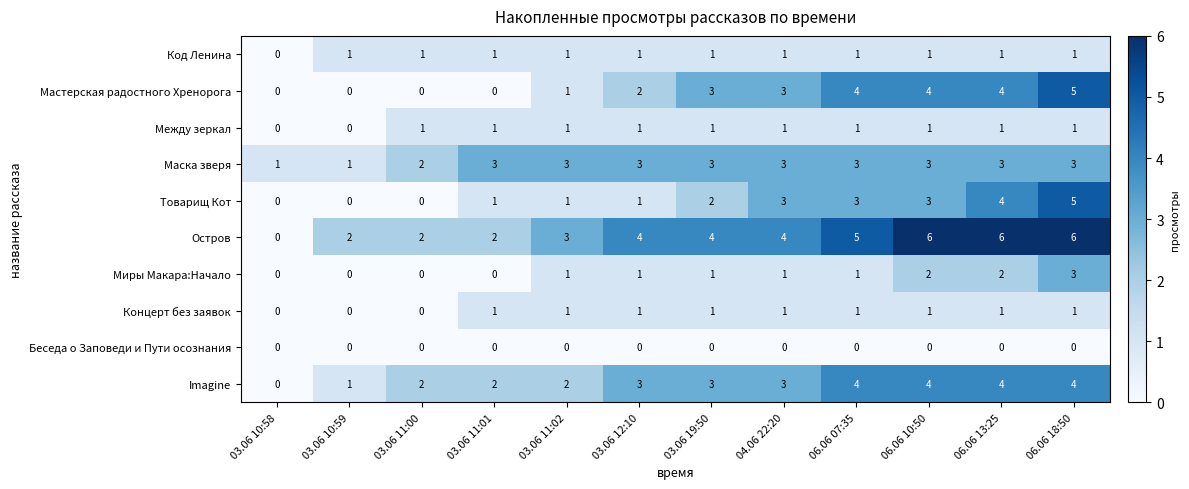

What is the total value across all series at 06.06 18:50?

29